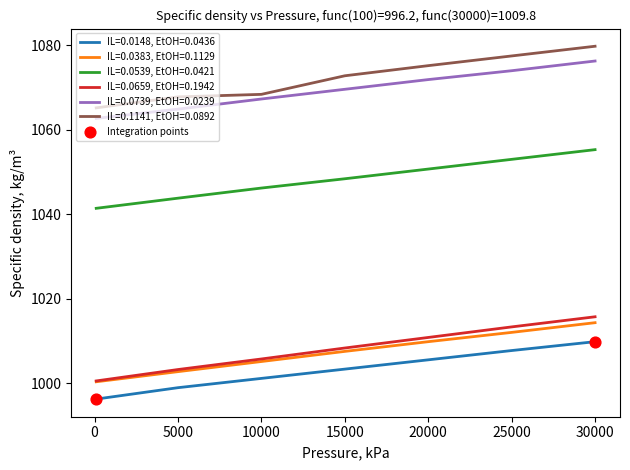

True or false: IL=0.0539, EtOH=0.0421 and IL=0.0659, EtOH=0.1942 intersect in this chart.

False